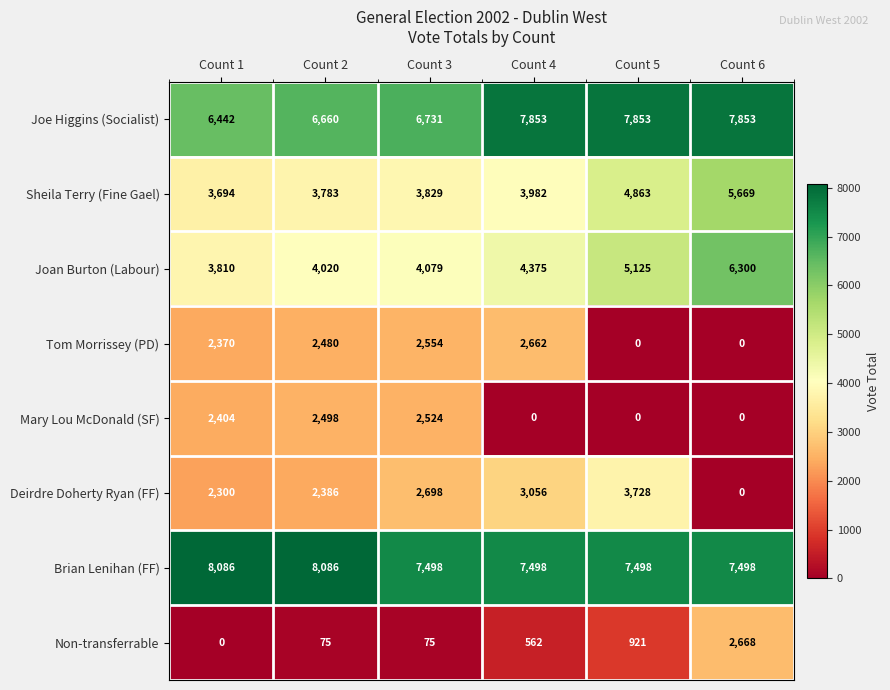

Which series has the widest spread of values?

Deirdre Doherty Ryan (FF)